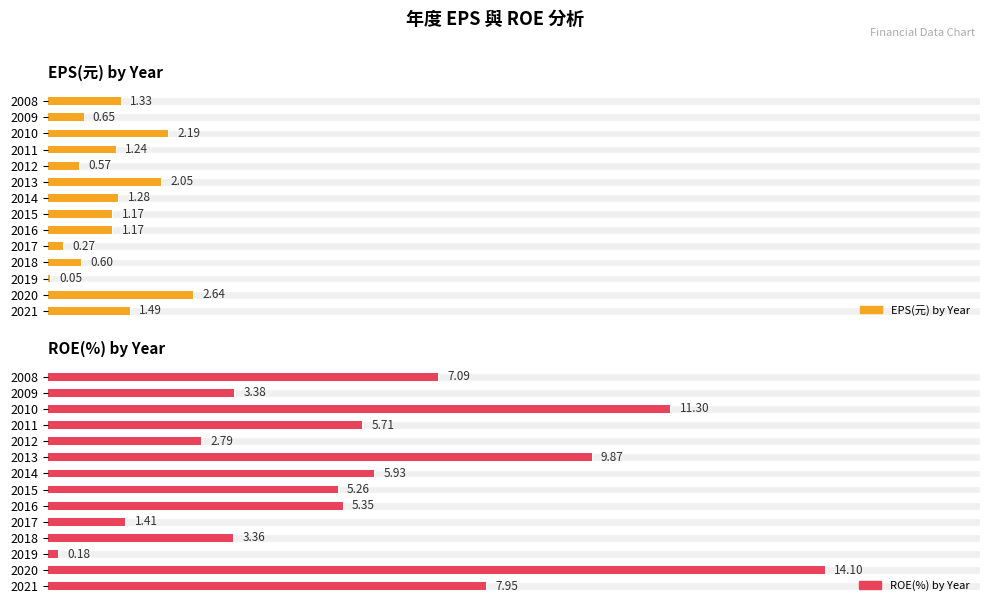

Rank the series by their maximum value, from highest to lowest.

ROE(%) by Year, EPS(元) by Year